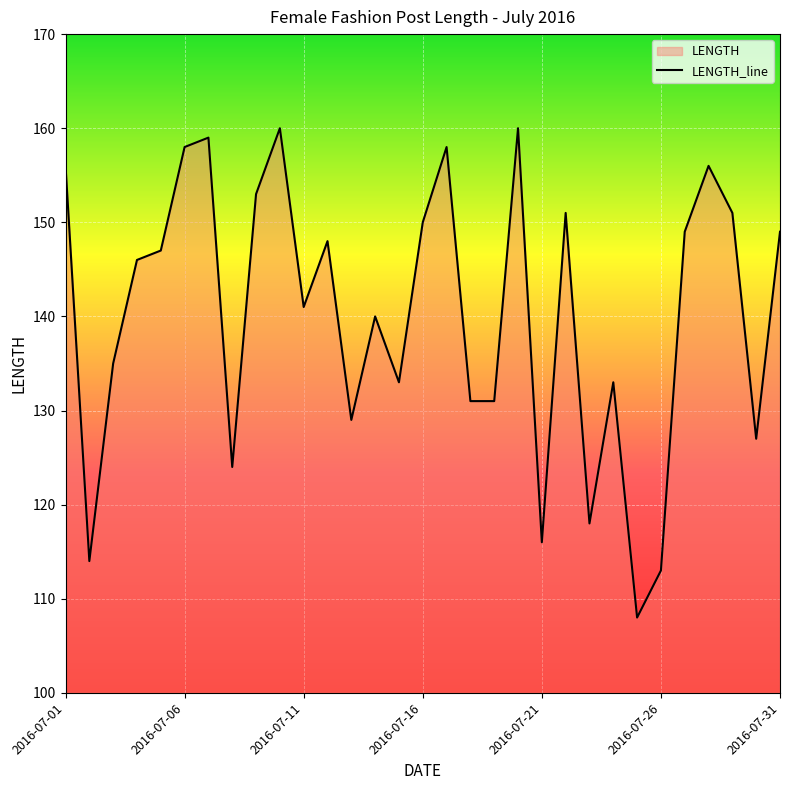

What is the value of the 8th point from the left?

124